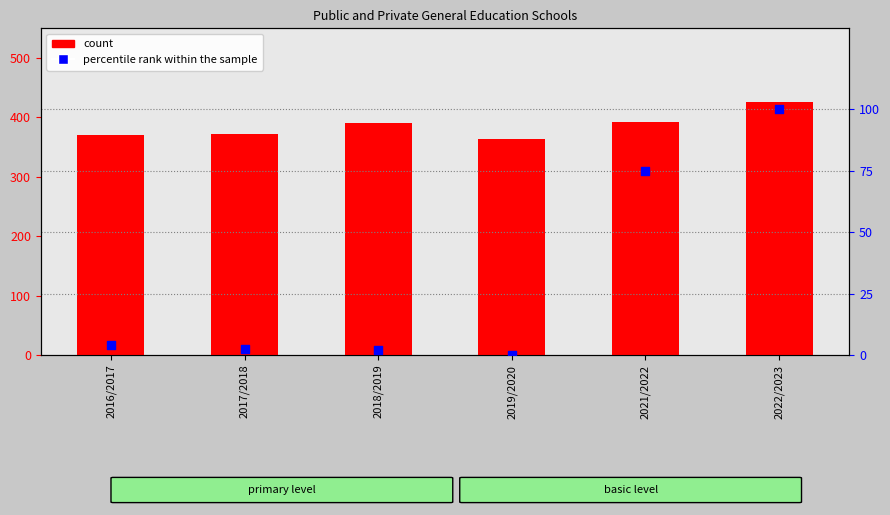

Which series contains the highest Y value?

count